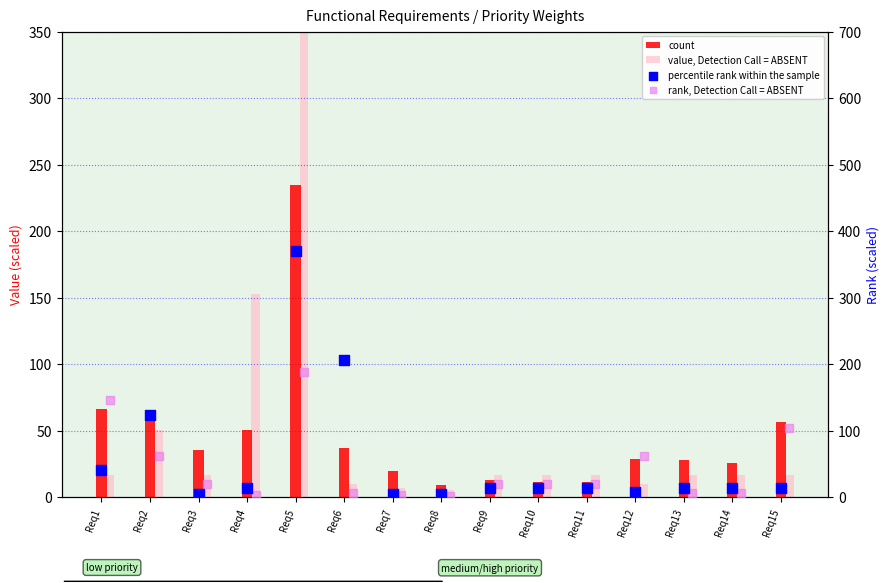

At how many categories does at least one series exceed 389?

1